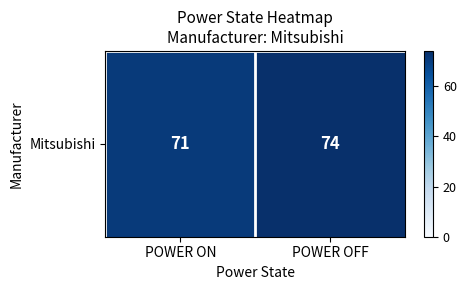

What is the change in value from POWER ON to POWER OFF?

+3